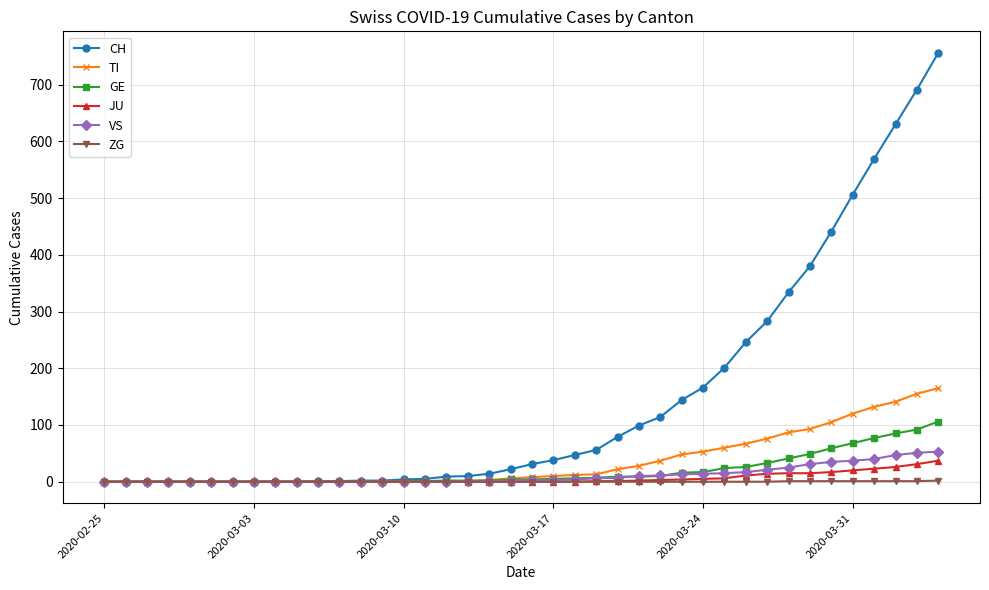

Which series has the largest total across all categories?

CH